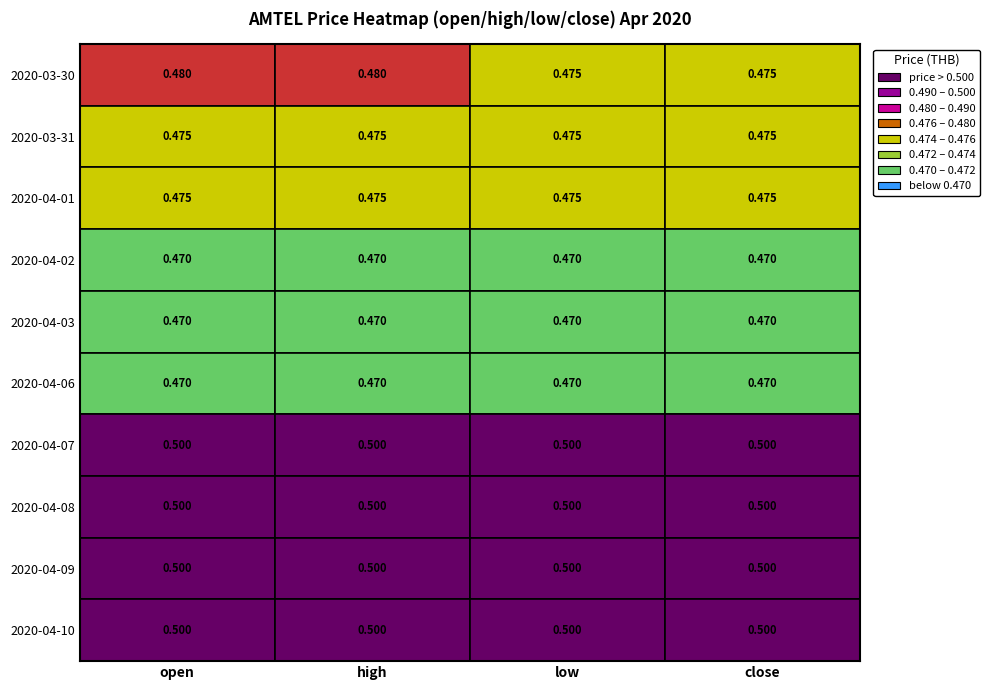

What value does the 2020-04-06 series have at 0?

0.5